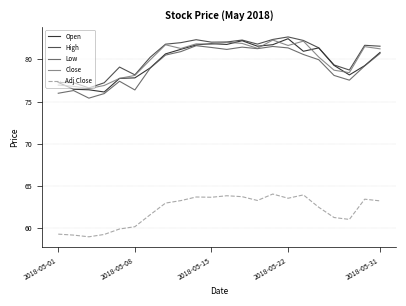

Does the chart display data point markers on the line(s)?

No